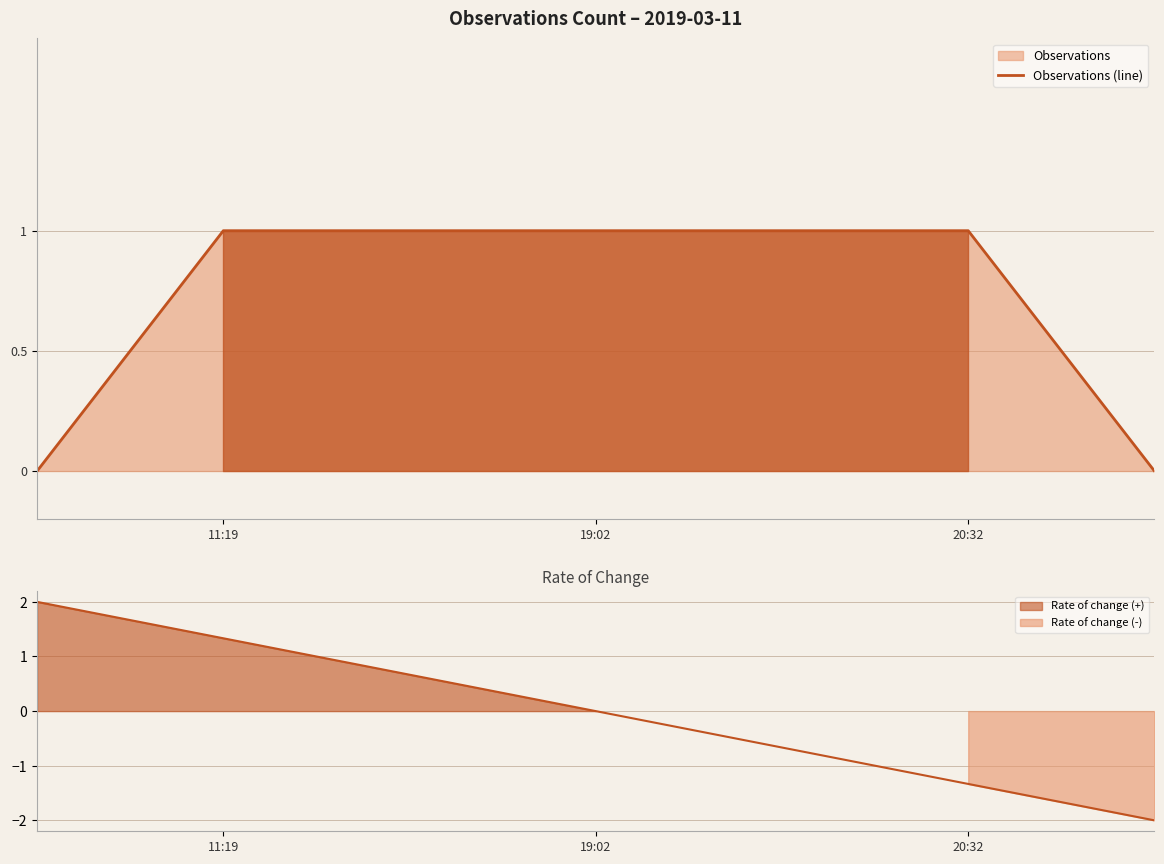

Approximately how many times larger is the value at 20:32 compared to 19:02?

1.0